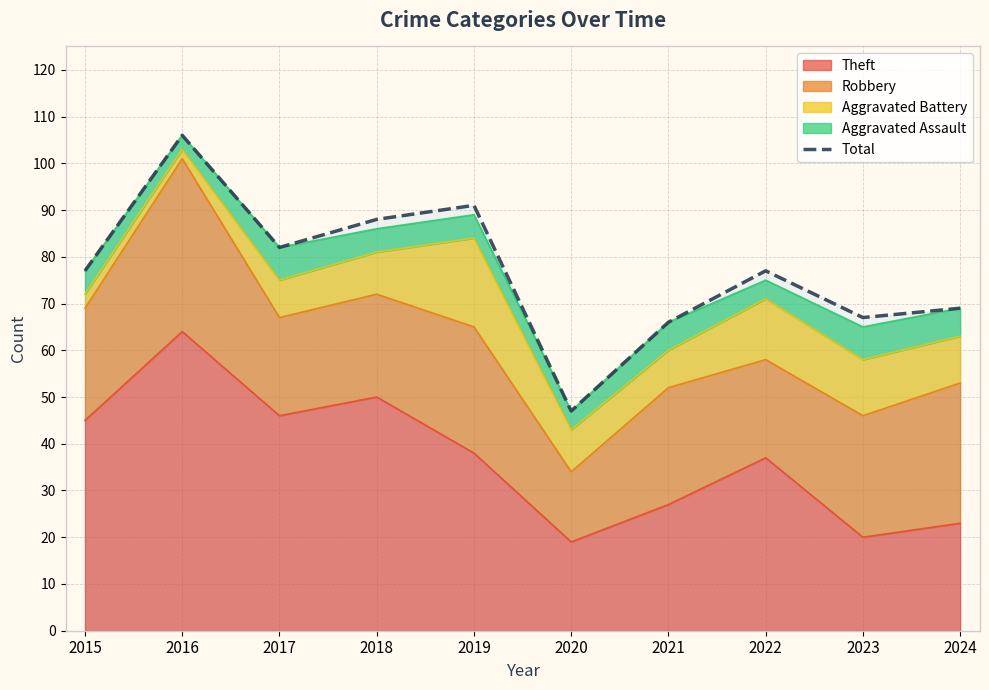

What is the minimum value shown in the chart?

47